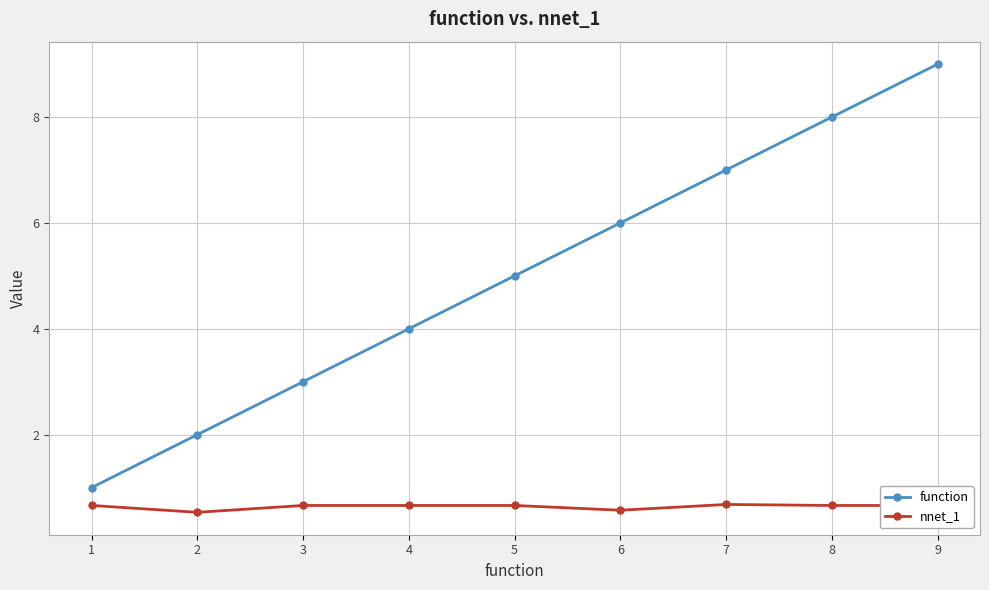

Is this an area chart (filled region under the line)?

No